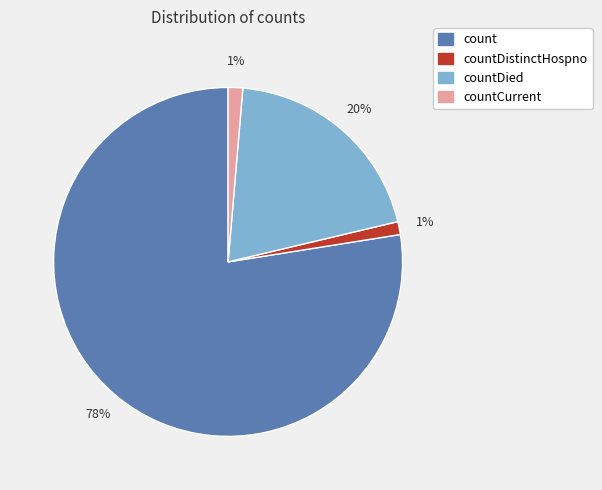

Is there a majority slice in this chart?

Yes